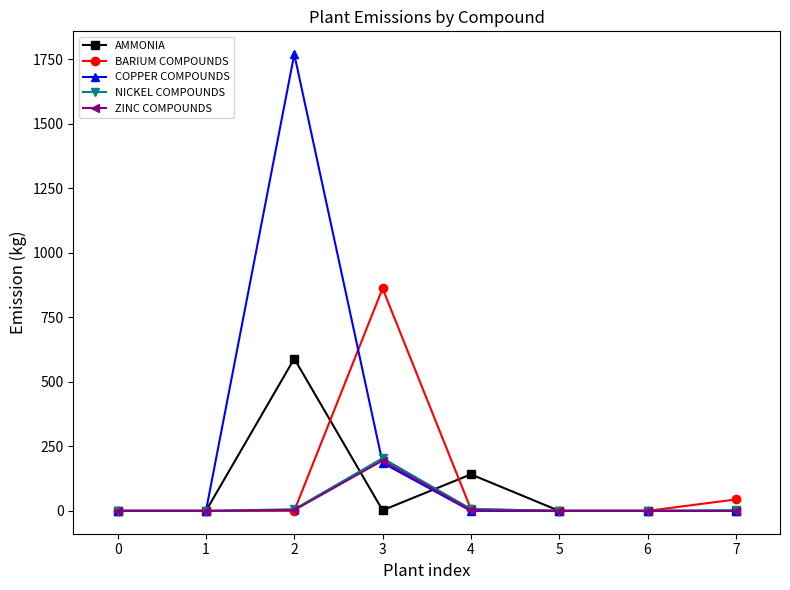

What is the greatest value displayed?

1770.3